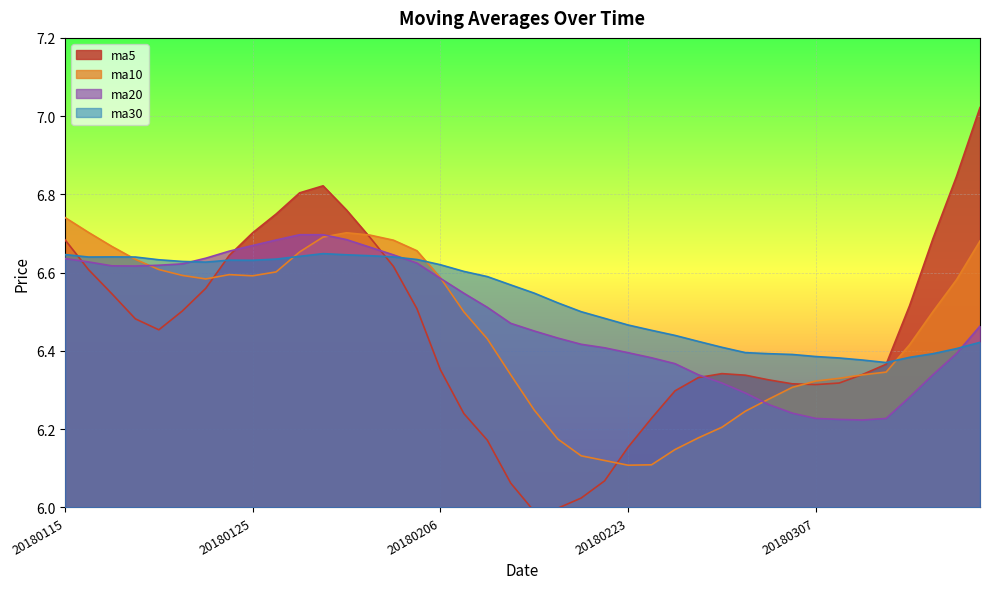

Between which two adjacent categories do ma30 and ma10 first intersect?

20180117 and 20180118